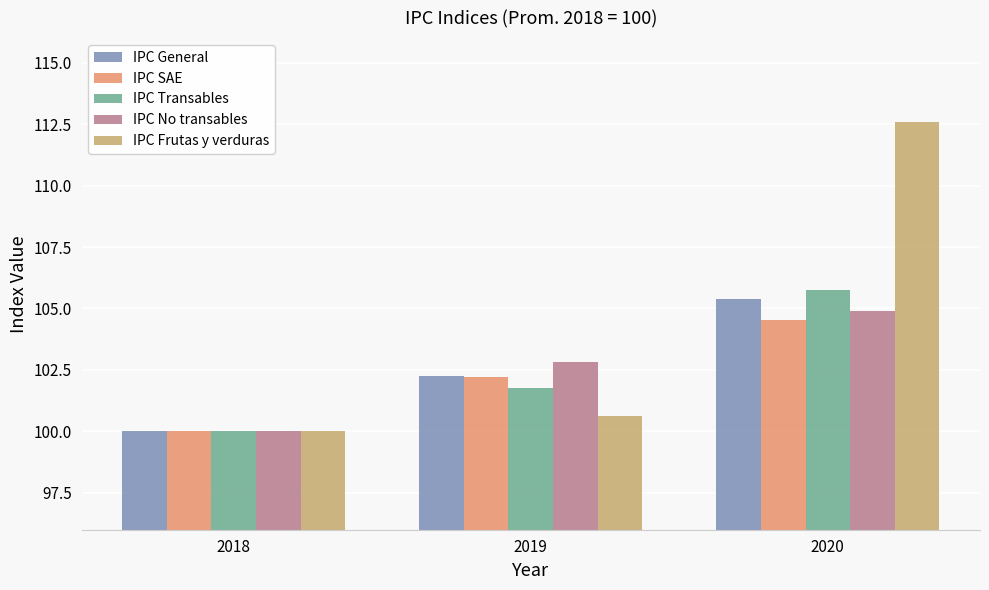

What is the value of the IPC SAE bar at the 2nd from the left?

102.2